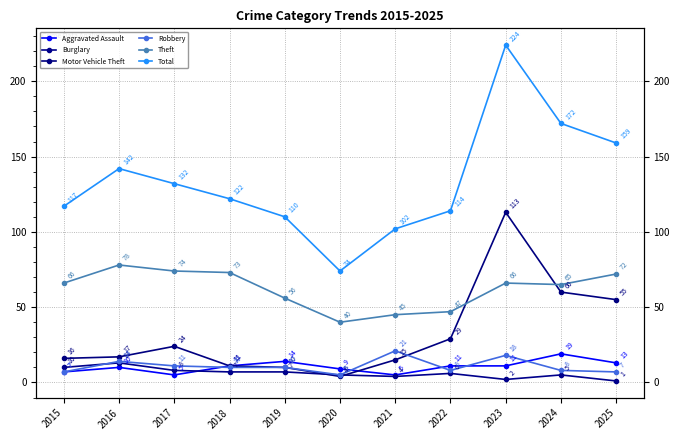

Reading right to left, extract all data points from this chart.

Aggravated Assault: 13	19	11	11	5	9	14	11	5	10	7
Burglary: 1	5	2	6	4	5	7	7	8	13	10
Motor Vehicle Theft: 55	60	113	29	15	4	10	11	24	17	16
Robbery: 7	8	18	8	21	5	10	10	11	14	7
Theft: 72	65	66	47	45	40	56	73	74	78	66
Total: 159	172	224	114	102	74	110	122	132	142	117